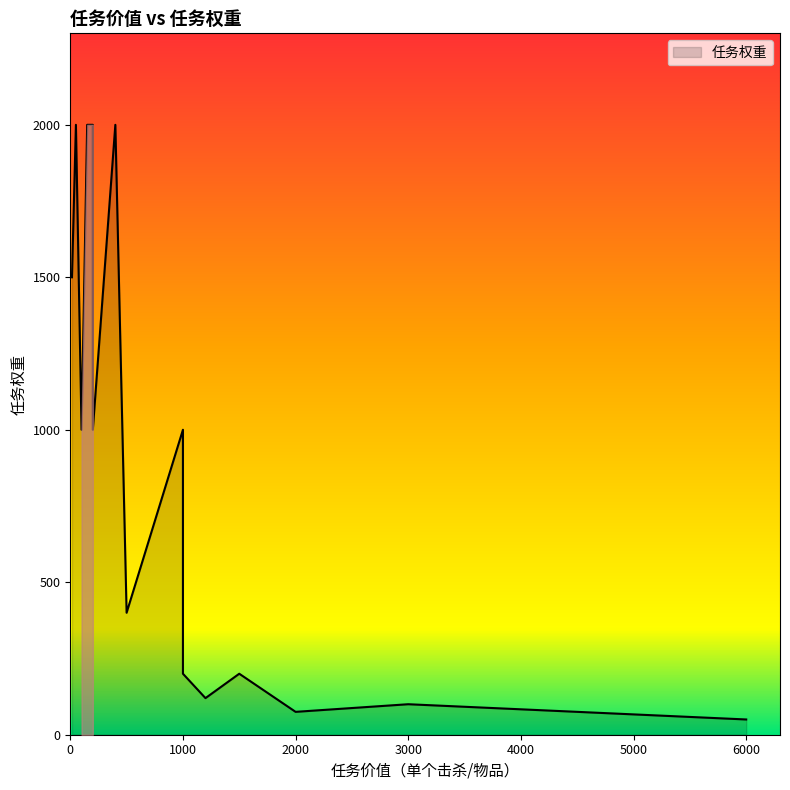

Between 500 and 50, which is larger?

50